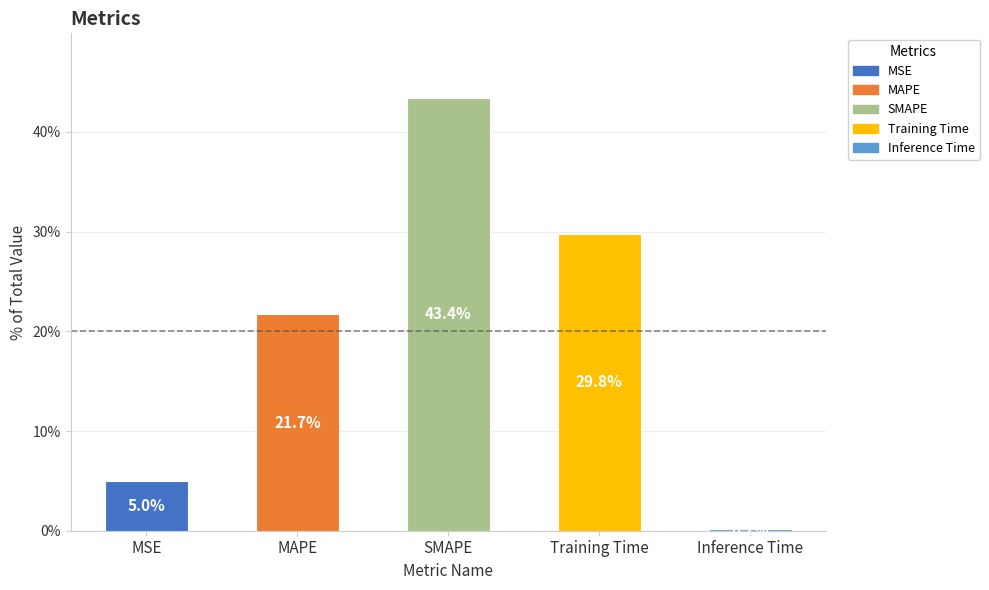

The value at MAPE is 0.2. True or false?

True